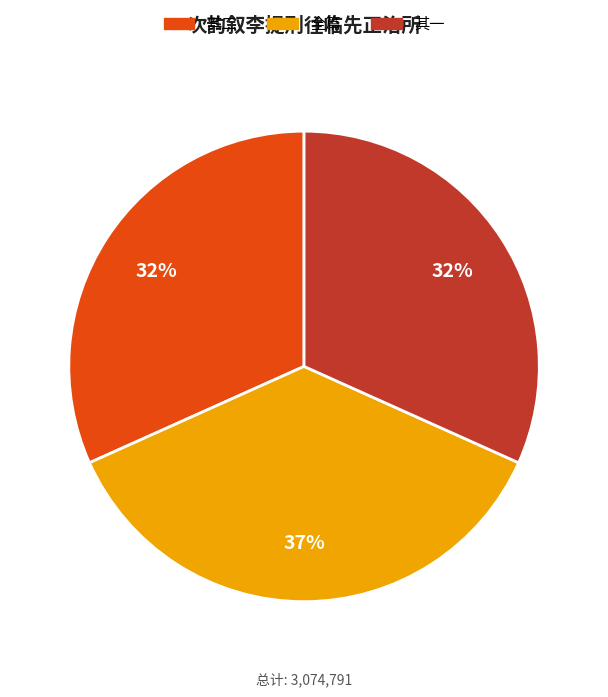

Which has a higher value, 全篇 or 其二?

全篇